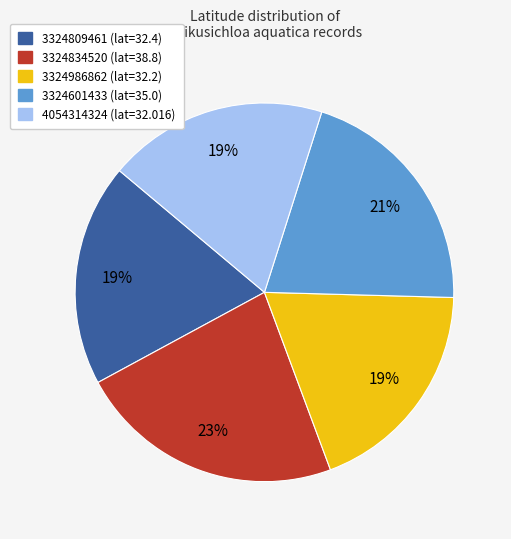

Count the number of slices in the pie.

5